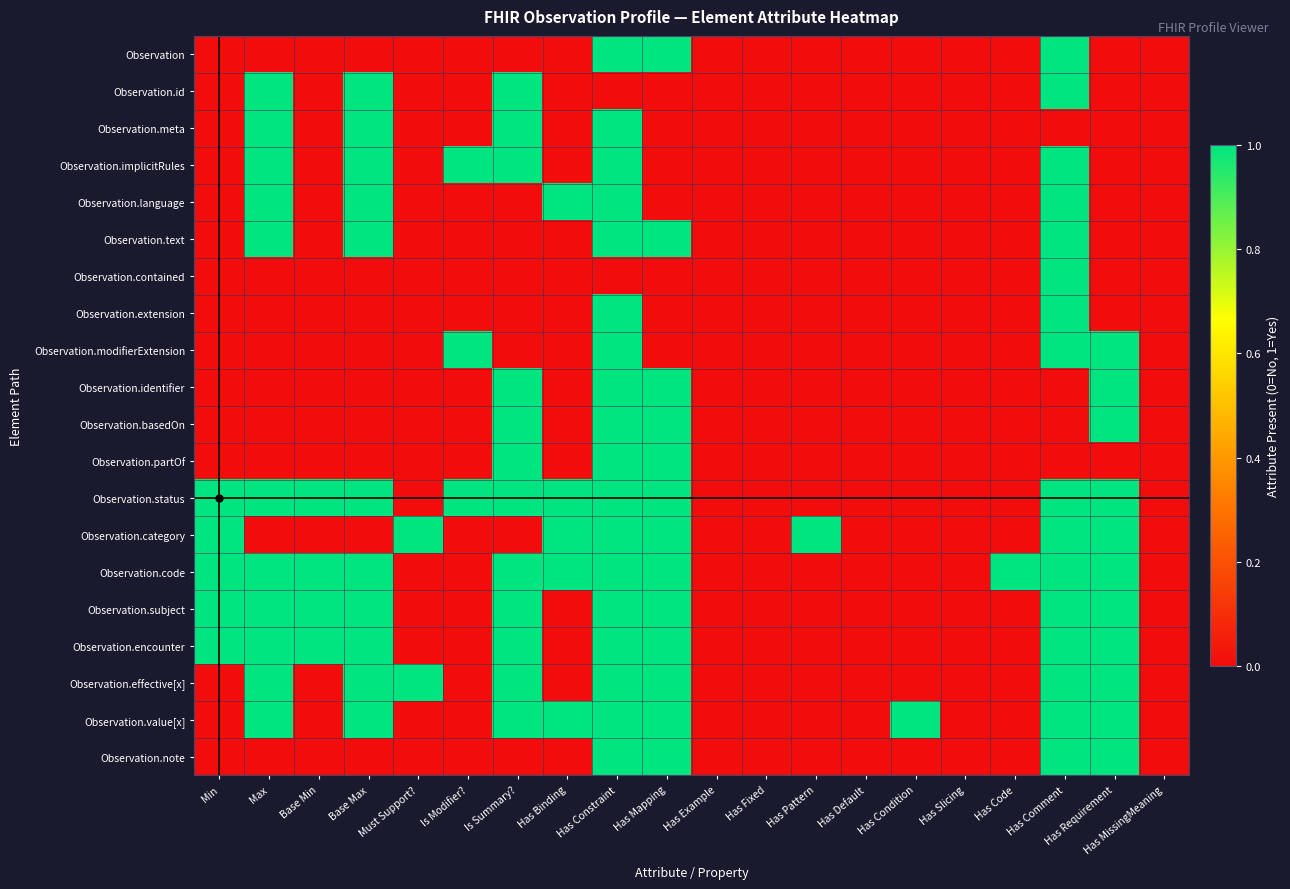

Reading left to right, transcribe all the data shown in this chart.

Observation: Min=0	Max=0	Base Min=0	Base Max=0	Must Support?=0	Is Modifier?=0	Is Summary?=0	Has Binding=0	Has Constraint=1	Has Mapping=1	Has Example=0	Has Fixed=0	Has Pattern=0	Has Default=0	Has Condition=0	Has Slicing=0	Has Code=0	Has Comment=1	Has Requirement=0	Has MissingMeaning=0
Observation.id: Min=0	Max=1	Base Min=0	Base Max=1	Must Support?=0	Is Modifier?=0	Is Summary?=1	Has Binding=0	Has Constraint=0	Has Mapping=0	Has Example=0	Has Fixed=0	Has Pattern=0	Has Default=0	Has Condition=0	Has Slicing=0	Has Code=0	Has Comment=1	Has Requirement=0	Has MissingMeaning=0
Observation.meta: Min=0	Max=1	Base Min=0	Base Max=1	Must Support?=0	Is Modifier?=0	Is Summary?=1	Has Binding=0	Has Constraint=1	Has Mapping=0	Has Example=0	Has Fixed=0	Has Pattern=0	Has Default=0	Has Condition=0	Has Slicing=0	Has Code=0	Has Comment=0	Has Requirement=0	Has MissingMeaning=0
Observation.implicitRules: Min=0	Max=1	Base Min=0	Base Max=1	Must Support?=0	Is Modifier?=1	Is Summary?=1	Has Binding=0	Has Constraint=1	Has Mapping=0	Has Example=0	Has Fixed=0	Has Pattern=0	Has Default=0	Has Condition=0	Has Slicing=0	Has Code=0	Has Comment=1	Has Requirement=0	Has MissingMeaning=0
Observation.language: Min=0	Max=1	Base Min=0	Base Max=1	Must Support?=0	Is Modifier?=0	Is Summary?=0	Has Binding=1	Has Constraint=1	Has Mapping=0	Has Example=0	Has Fixed=0	Has Pattern=0	Has Default=0	Has Condition=0	Has Slicing=0	Has Code=0	Has Comment=1	Has Requirement=0	Has MissingMeaning=0
Observation.text: Min=0	Max=1	Base Min=0	Base Max=1	Must Support?=0	Is Modifier?=0	Is Summary?=0	Has Binding=0	Has Constraint=1	Has Mapping=1	Has Example=0	Has Fixed=0	Has Pattern=0	Has Default=0	Has Condition=0	Has Slicing=0	Has Code=0	Has Comment=1	Has Requirement=0	Has MissingMeaning=0
Observation.contained: Min=0	Max=0	Base Min=0	Base Max=0	Must Support?=0	Is Modifier?=0	Is Summary?=0	Has Binding=0	Has Constraint=0	Has Mapping=0	Has Example=0	Has Fixed=0	Has Pattern=0	Has Default=0	Has Condition=0	Has Slicing=0	Has Code=0	Has Comment=1	Has Requirement=0	Has MissingMeaning=0
Observation.extension: Min=0	Max=0	Base Min=0	Base Max=0	Must Support?=0	Is Modifier?=0	Is Summary?=0	Has Binding=0	Has Constraint=1	Has Mapping=0	Has Example=0	Has Fixed=0	Has Pattern=0	Has Default=0	Has Condition=0	Has Slicing=0	Has Code=0	Has Comment=1	Has Requirement=0	Has MissingMeaning=0
Observation.modifierExtension: Min=0	Max=0	Base Min=0	Base Max=0	Must Support?=0	Is Modifier?=1	Is Summary?=0	Has Binding=0	Has Constraint=1	Has Mapping=0	Has Example=0	Has Fixed=0	Has Pattern=0	Has Default=0	Has Condition=0	Has Slicing=0	Has Code=0	Has Comment=1	Has Requirement=1	Has MissingMeaning=0
Observation.identifier: Min=0	Max=0	Base Min=0	Base Max=0	Must Support?=0	Is Modifier?=0	Is Summary?=1	Has Binding=0	Has Constraint=1	Has Mapping=1	Has Example=0	Has Fixed=0	Has Pattern=0	Has Default=0	Has Condition=0	Has Slicing=0	Has Code=0	Has Comment=0	Has Requirement=1	Has MissingMeaning=0
Observation.basedOn: Min=0	Max=0	Base Min=0	Base Max=0	Must Support?=0	Is Modifier?=0	Is Summary?=1	Has Binding=0	Has Constraint=1	Has Mapping=1	Has Example=0	Has Fixed=0	Has Pattern=0	Has Default=0	Has Condition=0	Has Slicing=0	Has Code=0	Has Comment=0	Has Requirement=1	Has MissingMeaning=0
Observation.partOf: Min=0	Max=0	Base Min=0	Base Max=0	Must Support?=0	Is Modifier?=0	Is Summary?=1	Has Binding=0	Has Constraint=1	Has Mapping=1	Has Example=0	Has Fixed=0	Has Pattern=0	Has Default=0	Has Condition=0	Has Slicing=0	Has Code=0	Has Comment=0	Has Requirement=0	Has MissingMeaning=0
Observation.status: Min=1	Max=1	Base Min=1	Base Max=1	Must Support?=0	Is Modifier?=1	Is Summary?=1	Has Binding=1	Has Constraint=1	Has Mapping=1	Has Example=0	Has Fixed=0	Has Pattern=0	Has Default=0	Has Condition=0	Has Slicing=0	Has Code=0	Has Comment=1	Has Requirement=1	Has MissingMeaning=0
Observation.category: Min=1	Max=0	Base Min=0	Base Max=0	Must Support?=1	Is Modifier?=0	Is Summary?=0	Has Binding=1	Has Constraint=1	Has Mapping=1	Has Example=0	Has Fixed=0	Has Pattern=1	Has Default=0	Has Condition=0	Has Slicing=0	Has Code=0	Has Comment=1	Has Requirement=1	Has MissingMeaning=0
Observation.code: Min=1	Max=1	Base Min=1	Base Max=1	Must Support?=0	Is Modifier?=0	Is Summary?=1	Has Binding=1	Has Constraint=1	Has Mapping=1	Has Example=0	Has Fixed=0	Has Pattern=0	Has Default=0	Has Condition=0	Has Slicing=0	Has Code=1	Has Comment=1	Has Requirement=1	Has MissingMeaning=0
Observation.subject: Min=1	Max=1	Base Min=1	Base Max=1	Must Support?=0	Is Modifier?=0	Is Summary?=1	Has Binding=0	Has Constraint=1	Has Mapping=1	Has Example=0	Has Fixed=0	Has Pattern=0	Has Default=0	Has Condition=0	Has Slicing=0	Has Code=0	Has Comment=1	Has Requirement=1	Has MissingMeaning=0
Observation.encounter: Min=1	Max=1	Base Min=1	Base Max=1	Must Support?=0	Is Modifier?=0	Is Summary?=1	Has Binding=0	Has Constraint=1	Has Mapping=1	Has Example=0	Has Fixed=0	Has Pattern=0	Has Default=0	Has Condition=0	Has Slicing=0	Has Code=0	Has Comment=1	Has Requirement=1	Has MissingMeaning=0
Observation.effective[x]: Min=0	Max=1	Base Min=0	Base Max=1	Must Support?=1	Is Modifier?=0	Is Summary?=1	Has Binding=0	Has Constraint=1	Has Mapping=1	Has Example=0	Has Fixed=0	Has Pattern=0	Has Default=0	Has Condition=0	Has Slicing=0	Has Code=0	Has Comment=1	Has Requirement=1	Has MissingMeaning=0
Observation.value[x]: Min=0	Max=1	Base Min=0	Base Max=1	Must Support?=0	Is Modifier?=0	Is Summary?=1	Has Binding=1	Has Constraint=1	Has Mapping=1	Has Example=0	Has Fixed=0	Has Pattern=0	Has Default=0	Has Condition=1	Has Slicing=0	Has Code=0	Has Comment=1	Has Requirement=1	Has MissingMeaning=0
Observation.note: Min=0	Max=0	Base Min=0	Base Max=0	Must Support?=0	Is Modifier?=0	Is Summary?=0	Has Binding=0	Has Constraint=1	Has Mapping=1	Has Example=0	Has Fixed=0	Has Pattern=0	Has Default=0	Has Condition=0	Has Slicing=0	Has Code=0	Has Comment=1	Has Requirement=1	Has MissingMeaning=0